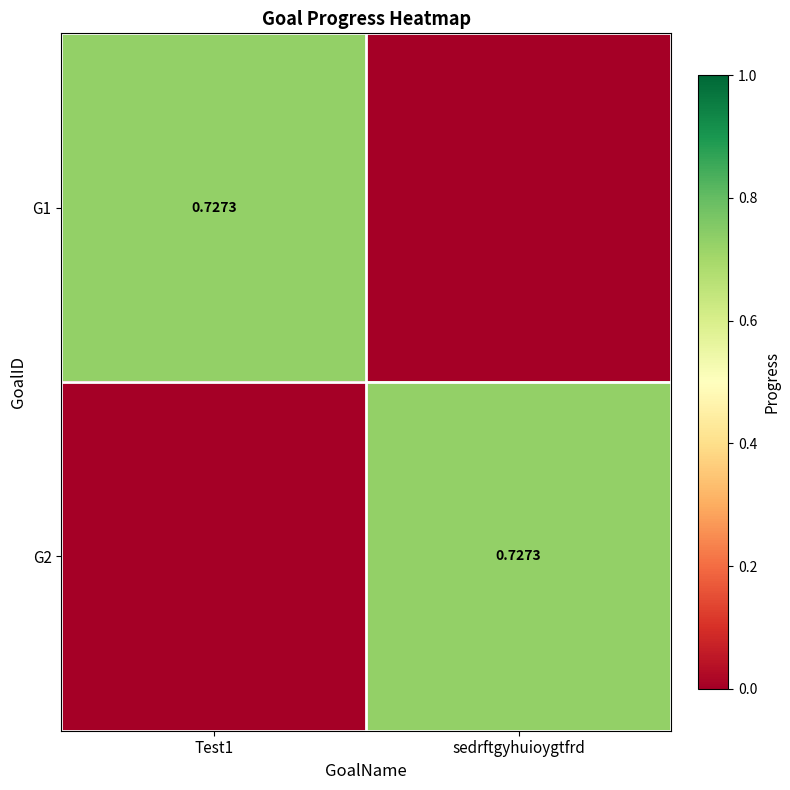

Which series changed the most between Test1 and sedrftgyhuioygtfrd?

G1